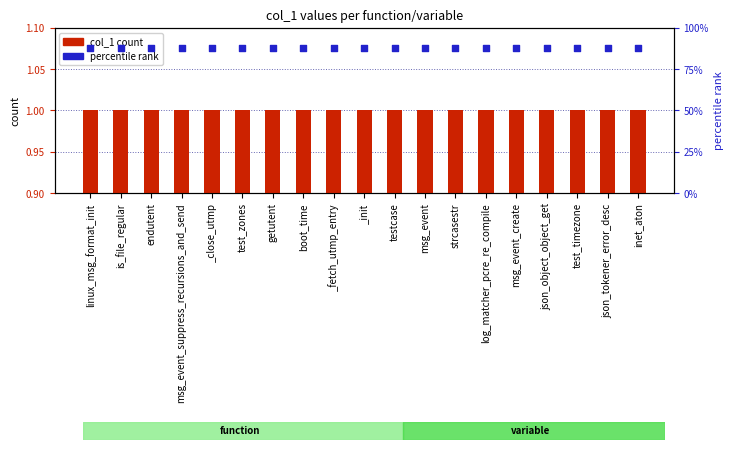

At how many categories does at least one series exceed 2?

19